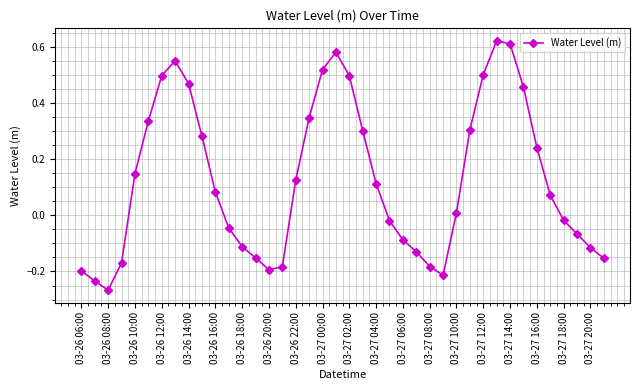

What is the difference between the maximum and minimum values?

0.9